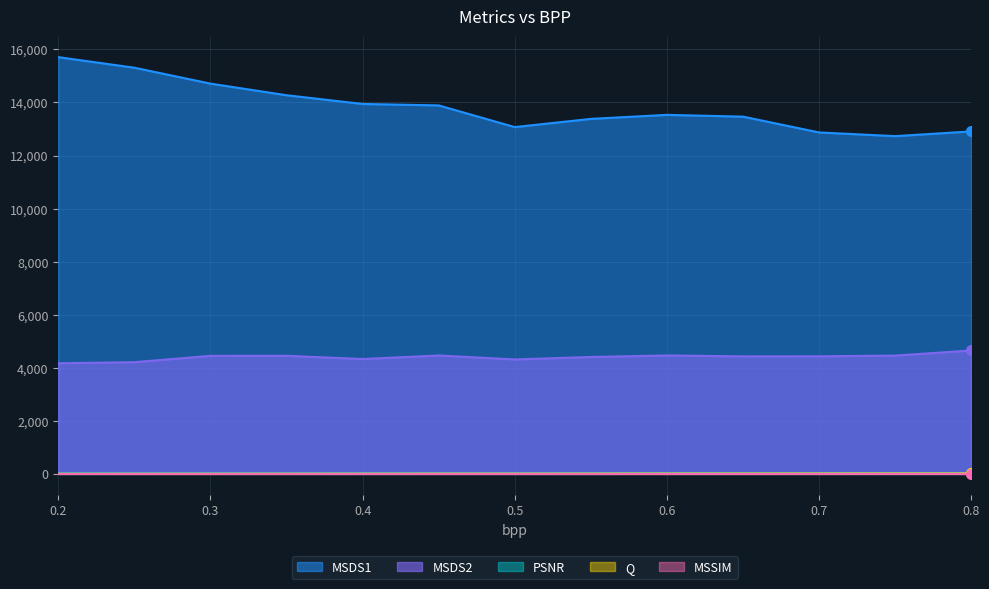

What is the maximum value for PSNR?

29.5